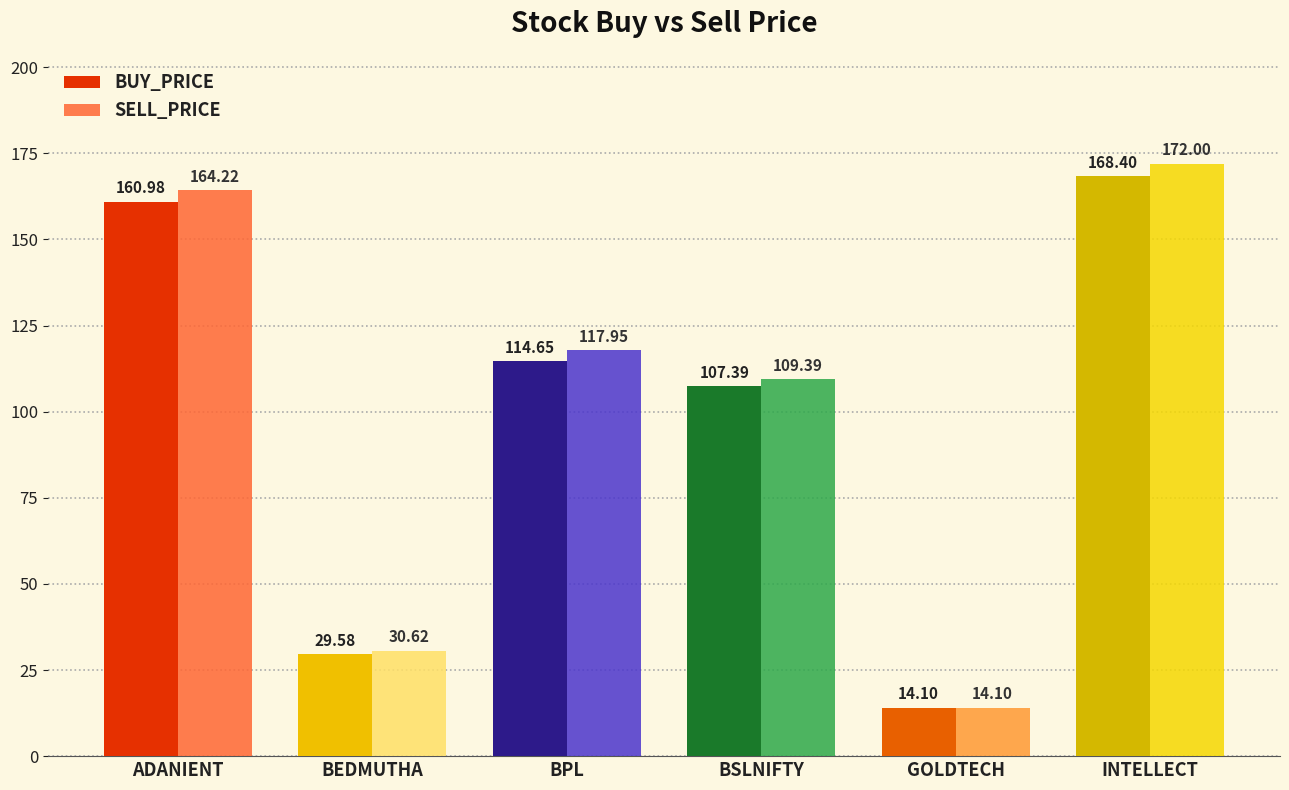

At which label is BUY_PRICE closest to 91?

BSLNIFTY